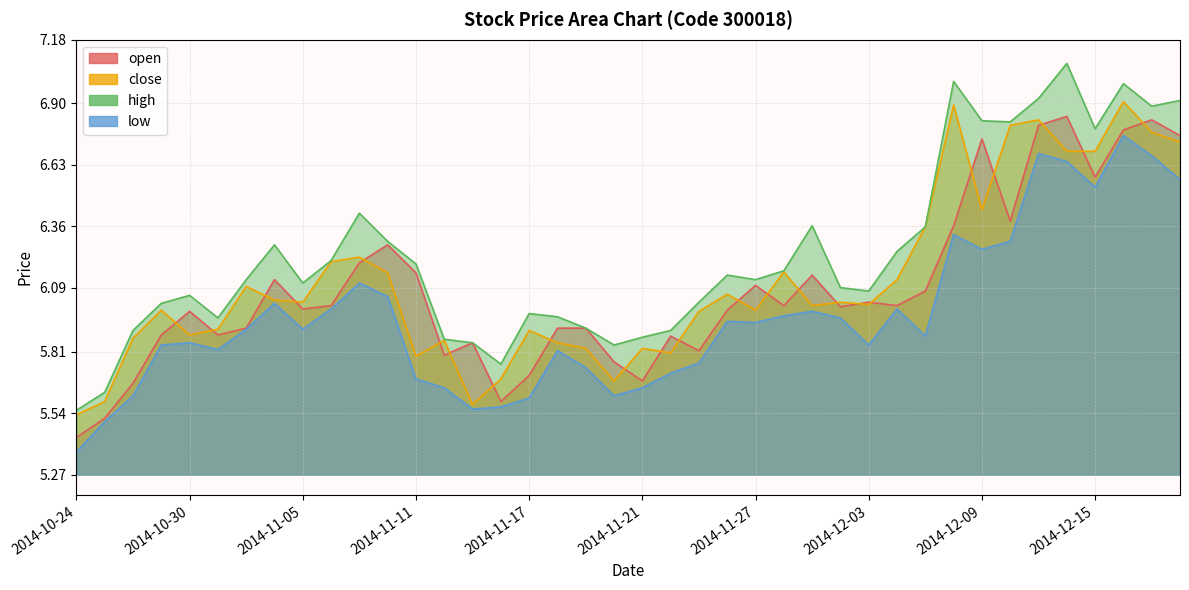

What position from the right is 2014-11-20?

21